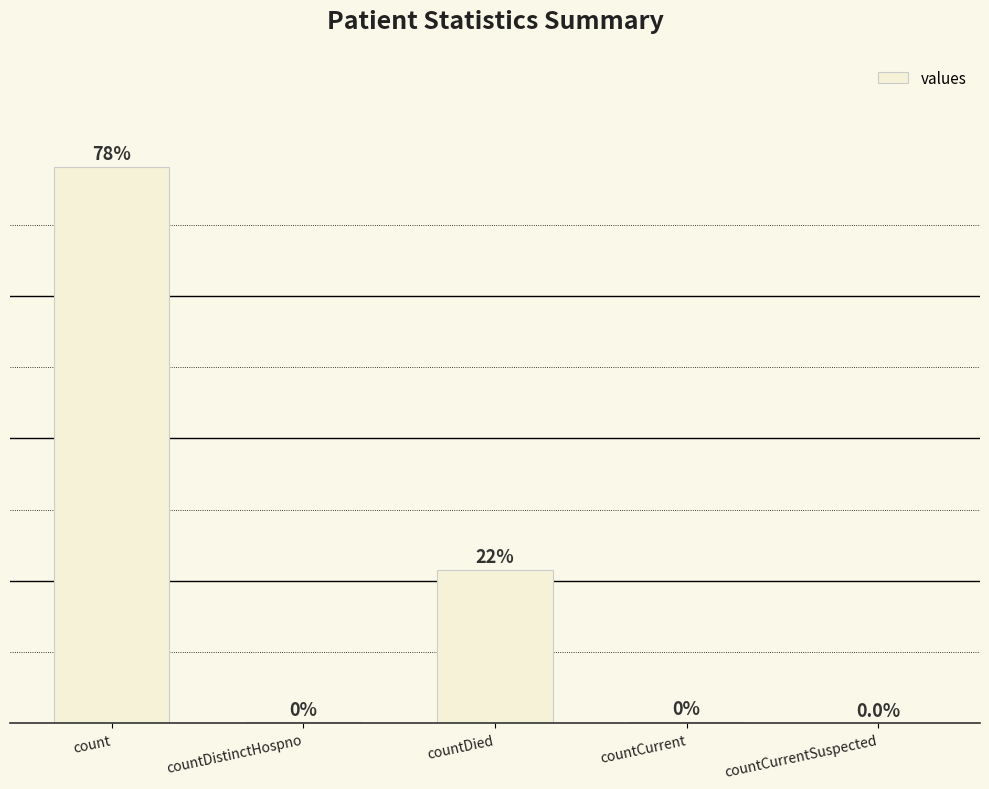

Between countCurrentSuspected and count, which is larger?

count